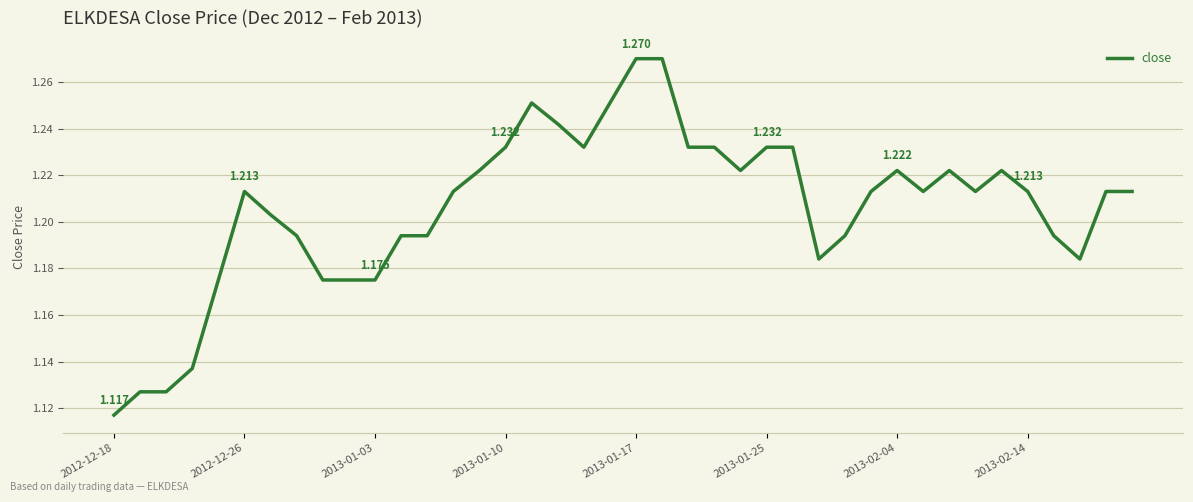

Reading left to right, what are all the values shown in this chart?

1.1	1.1	1.1	1.1	1.2	1.2	1.2	1.2	1.2	1.2	1.2	1.2	1.2	1.2	1.2	1.2	1.3	1.2	1.2	1.3	1.3	1.3	1.2	1.2	1.2	1.2	1.2	1.2	1.2	1.2	1.2	1.2	1.2	1.2	1.2	1.2	1.2	1.2	1.2	1.2